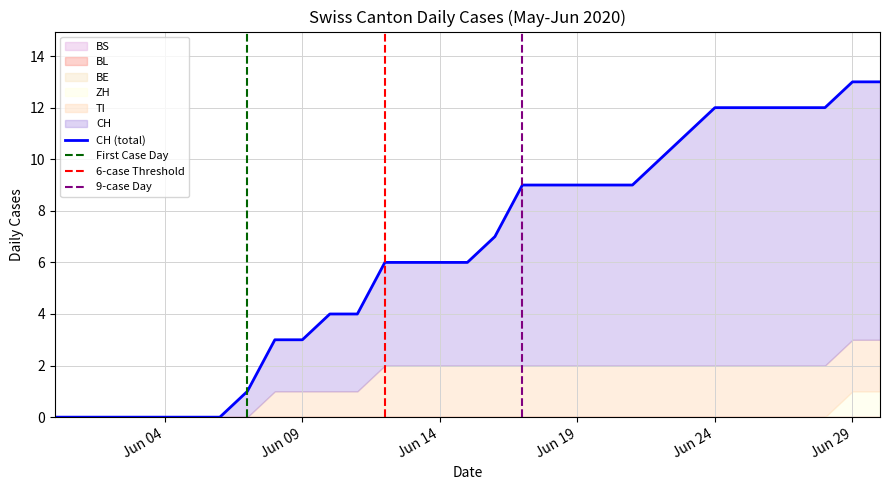

What is the label of the 13th point from the right?

2020-06-18